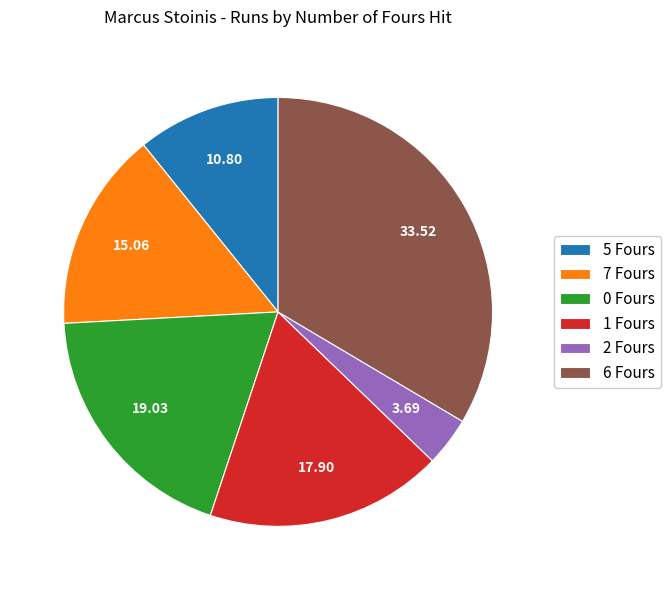

How many segments does this pie chart have?

6